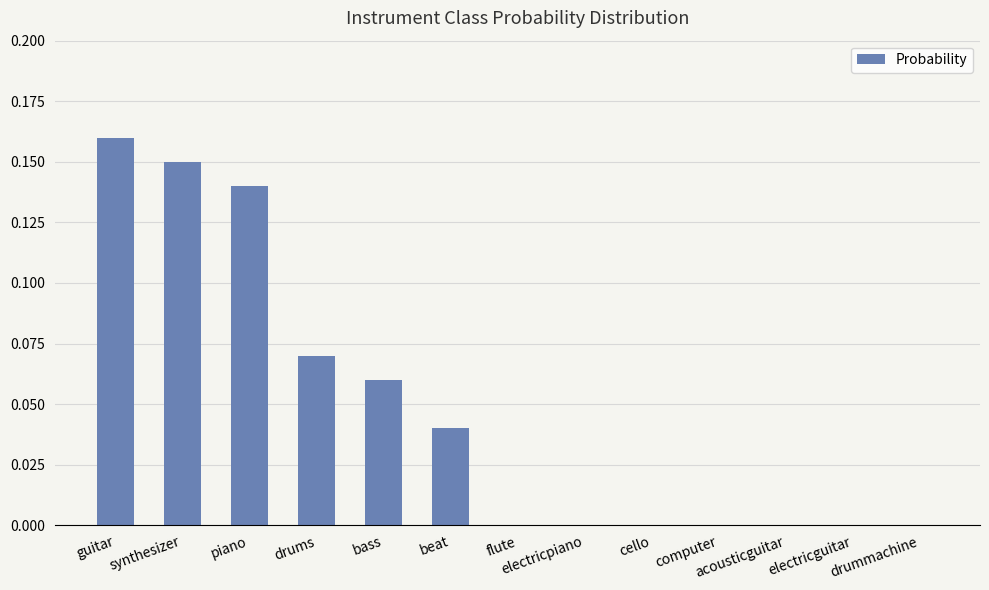

True or false: the data shows 0.1 at computer.

False